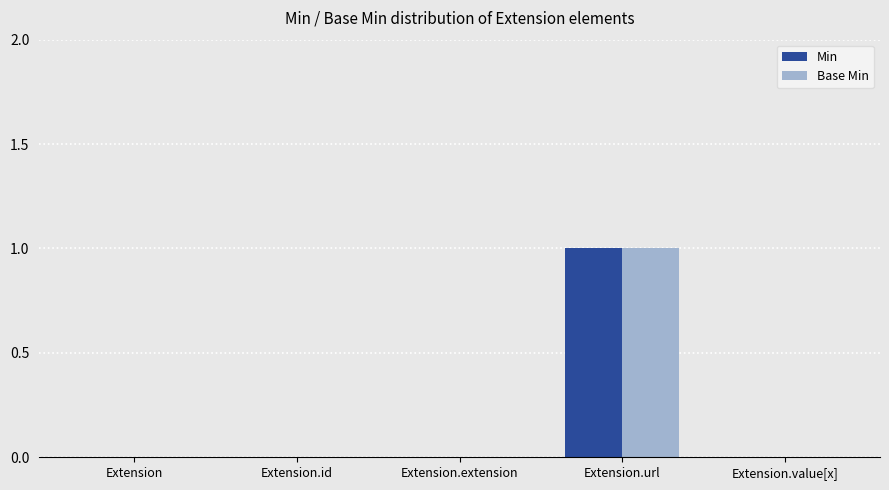

What is the difference between the Base Min values at Extension and Extension.url?

1